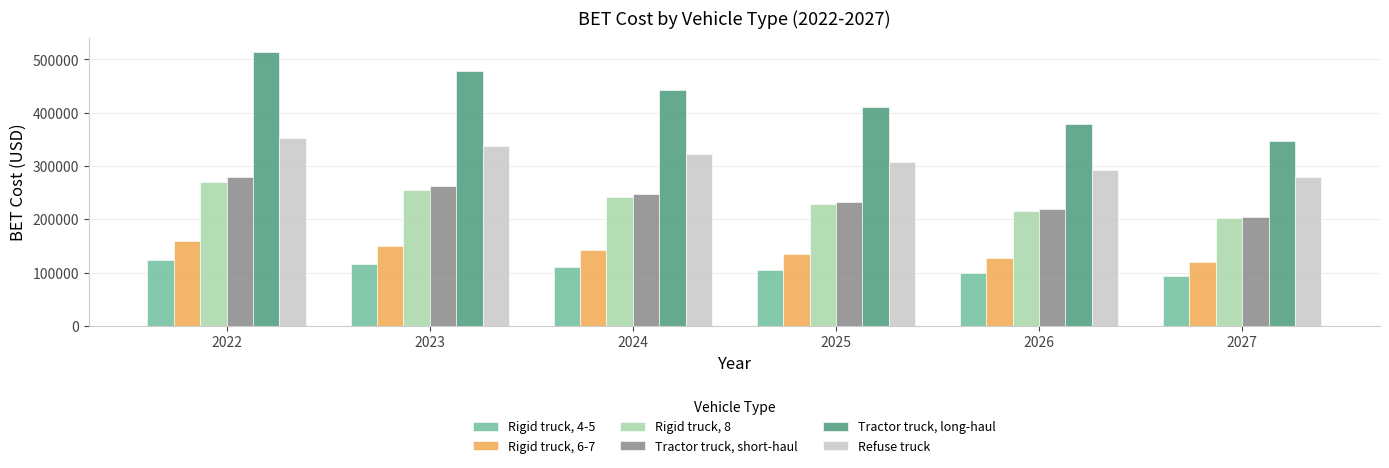

At how many categories does at least one series exceed 481175?

1